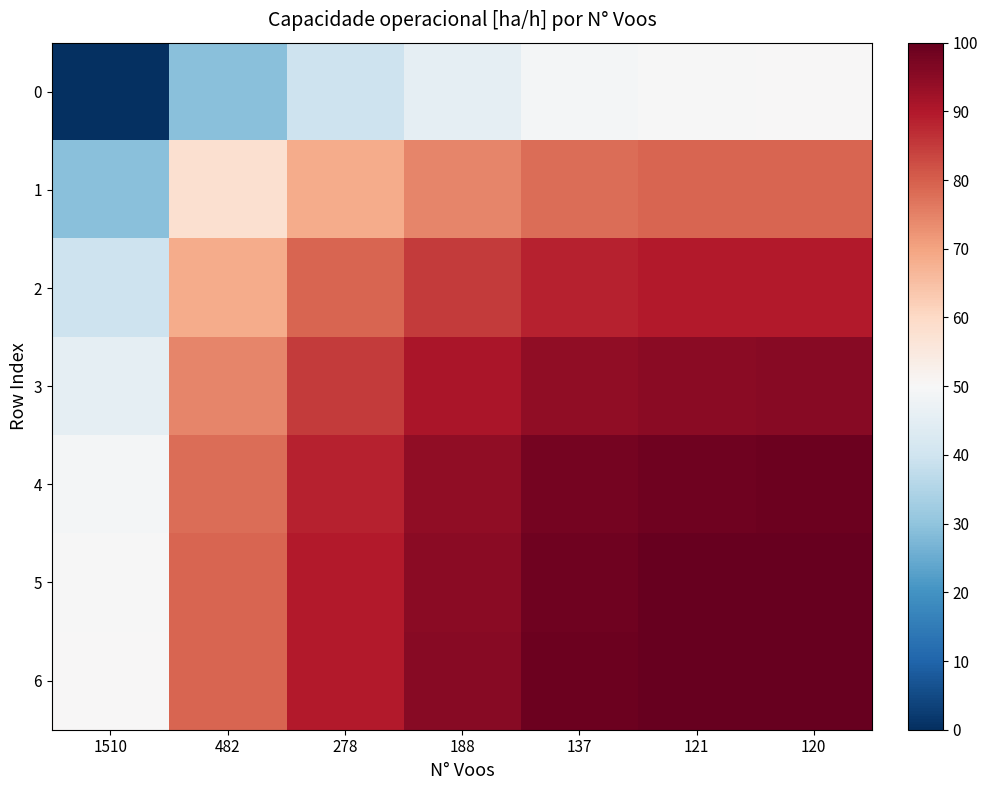

Which series changed the most between 482 and 137?

1